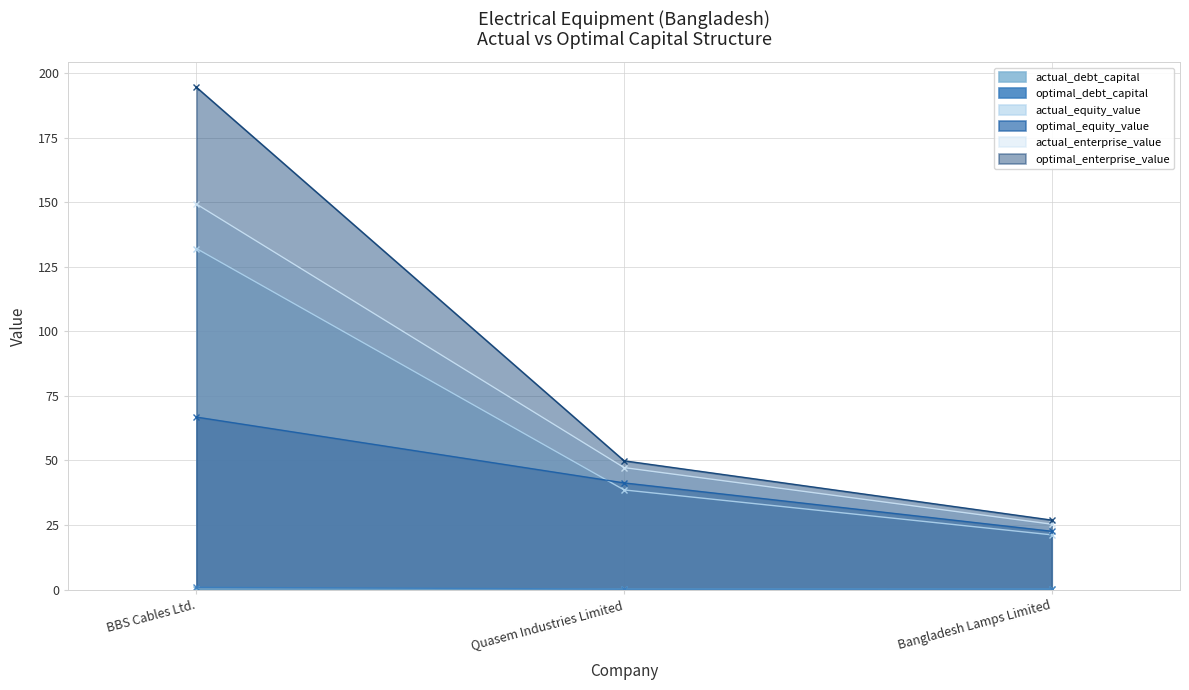

What position from the left is BBS Cables Ltd.?

1